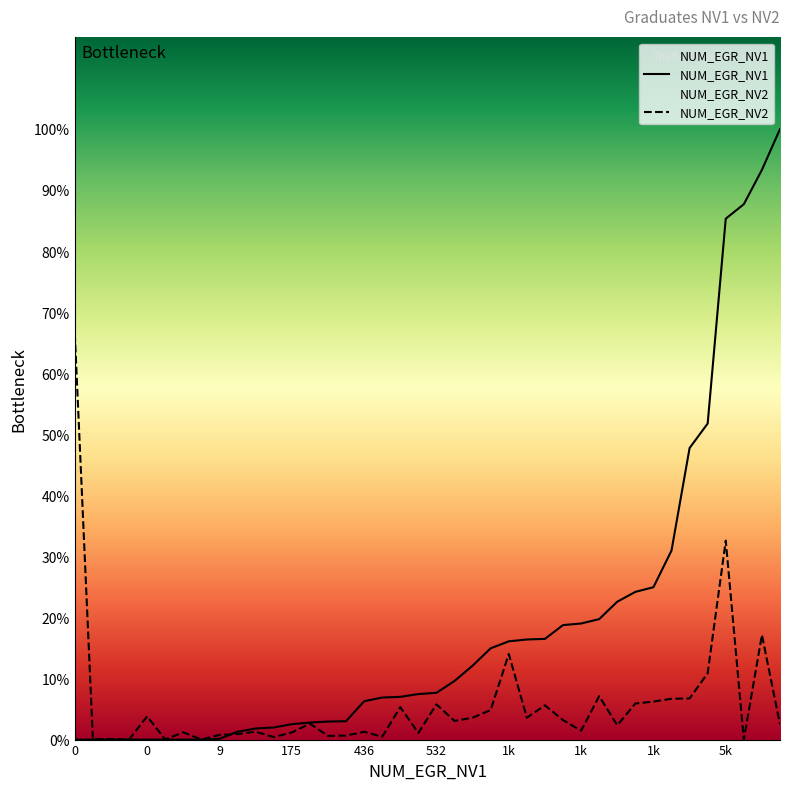

How many data points in NUM_EGR_NV1 are less than 532?

20